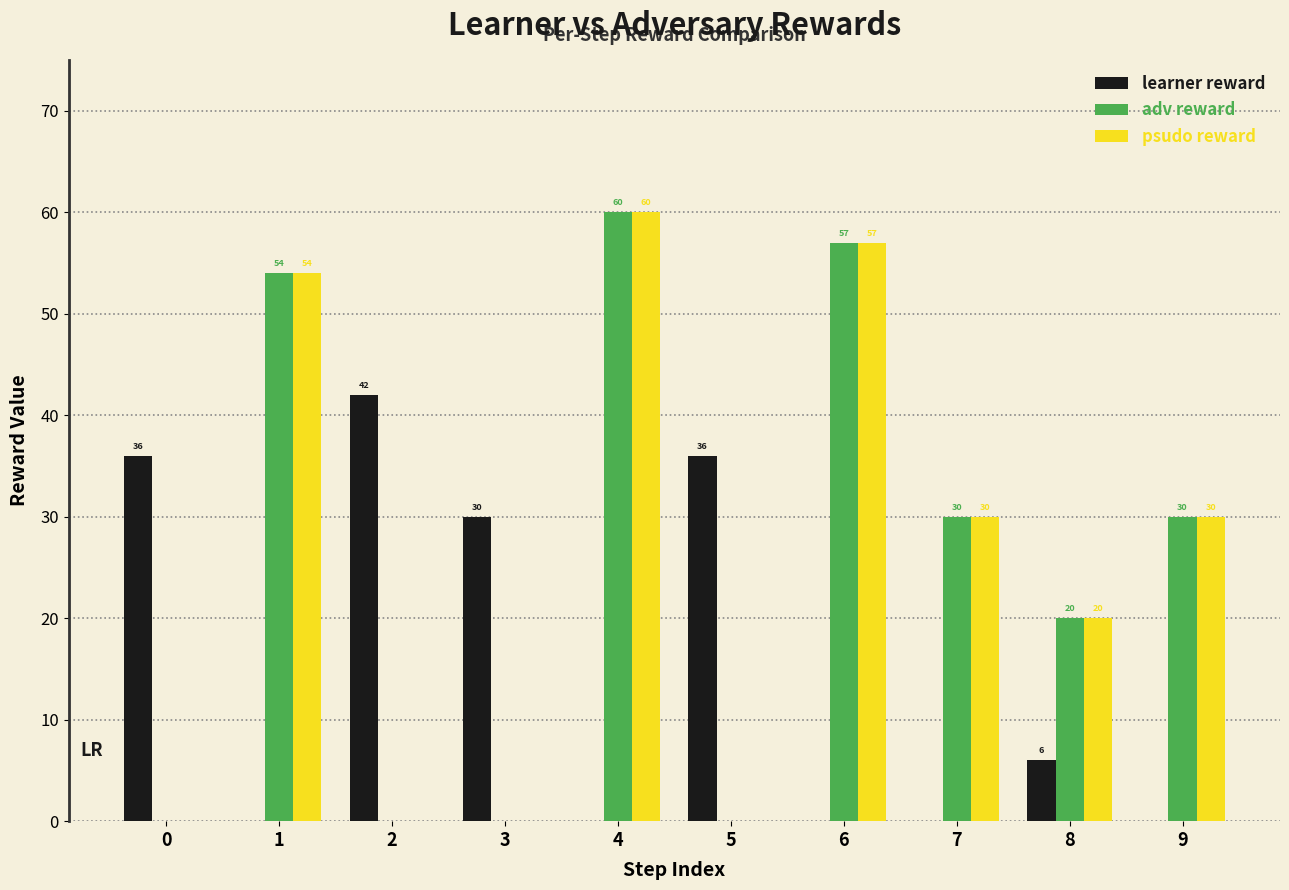

What value does the adv reward series have at 4?

60